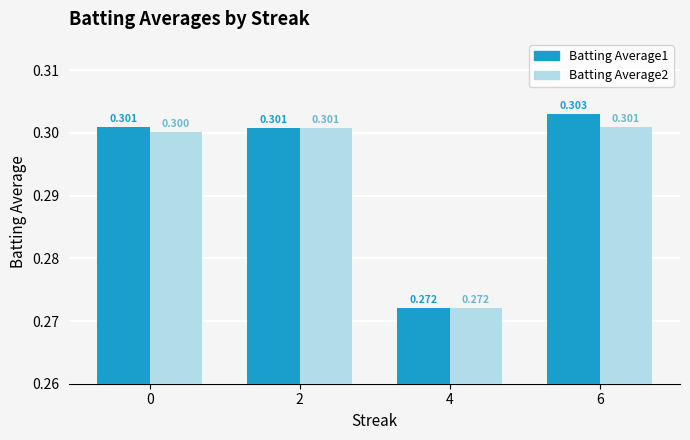

What are all the series names shown in the legend?

Batting Average1, Batting Average2